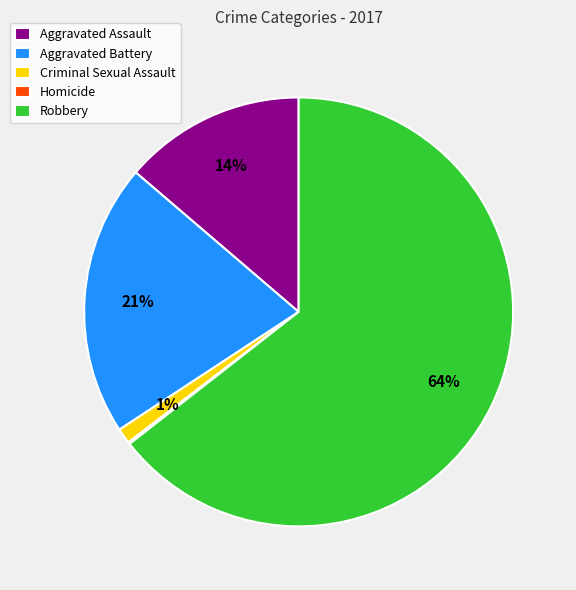

True or false: Robbery accounts for 64% of the total.

True